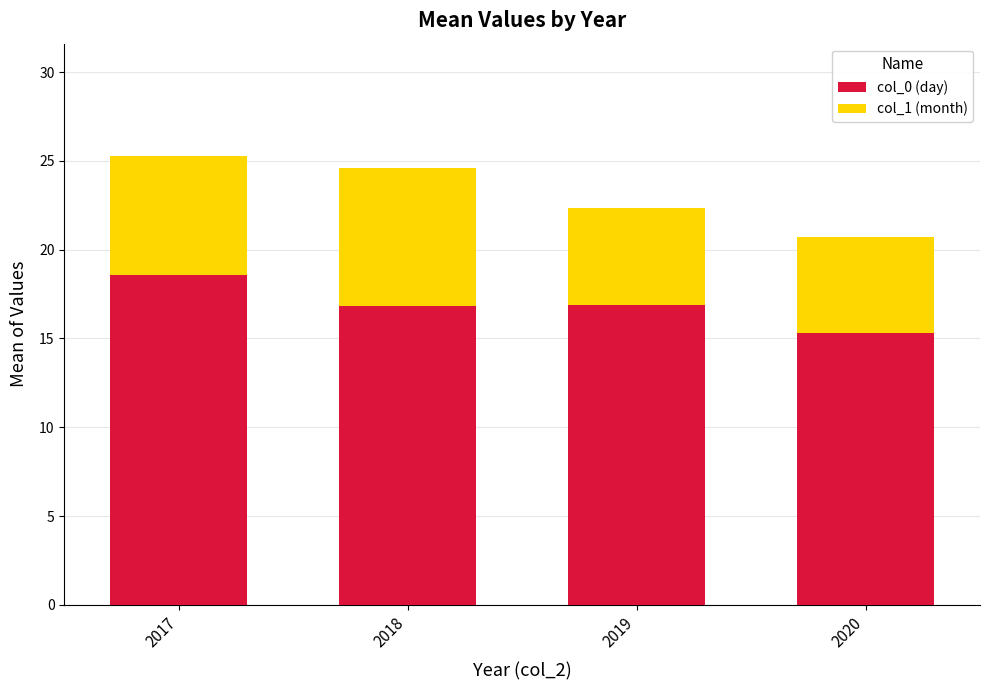

What is the average value of the col_0 (day) series?

16.9